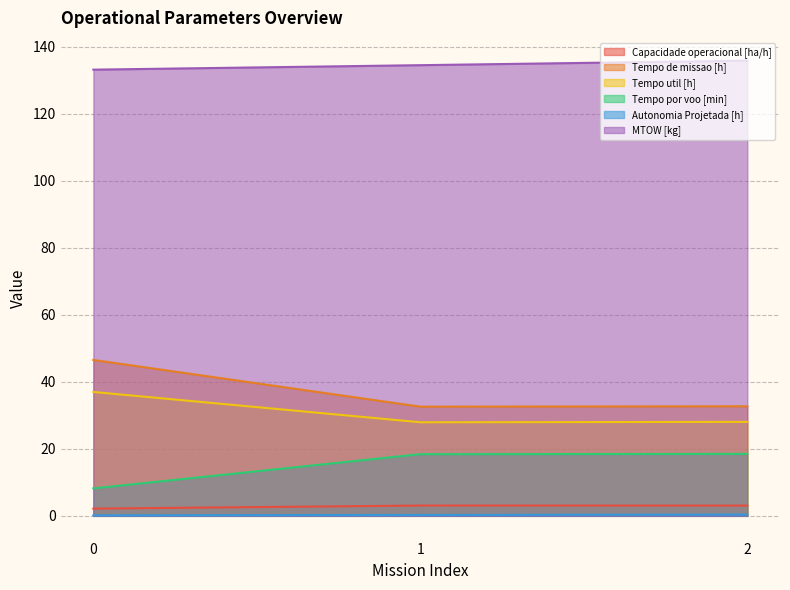

The MTOW [kg] series shows 215.1 at 2. True or false?

False